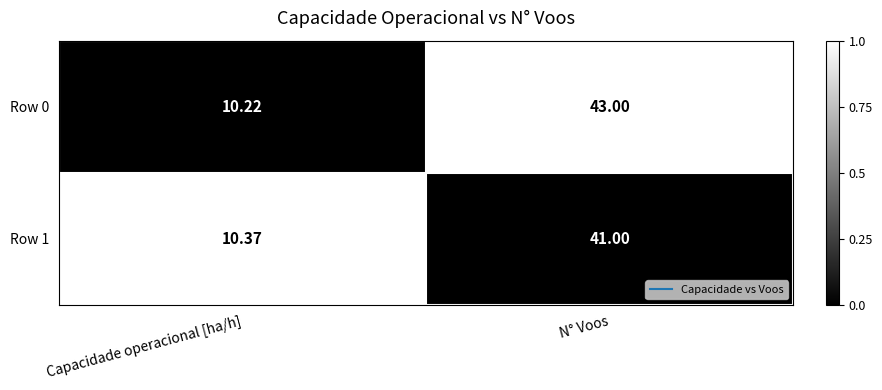

Where is Row 1 nearest to the value 25?

Capacidade operacional [ha/h]